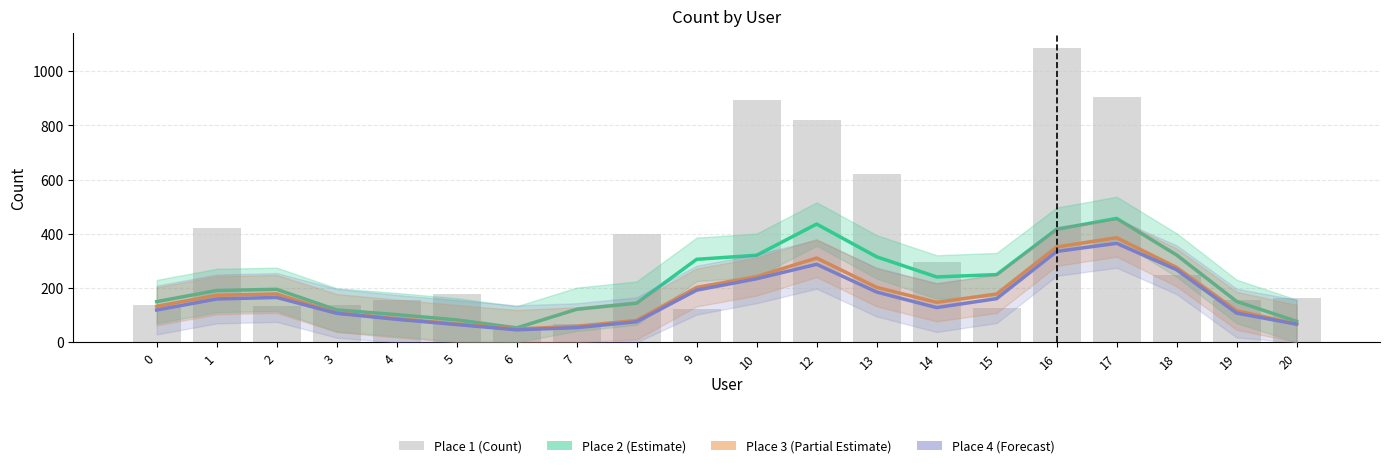

Reading left to right, list all the values displayed in this chart.

137	423	135	137	157	177	57	68	400	122	893	821	620	296	127	1085	905	249	156	164